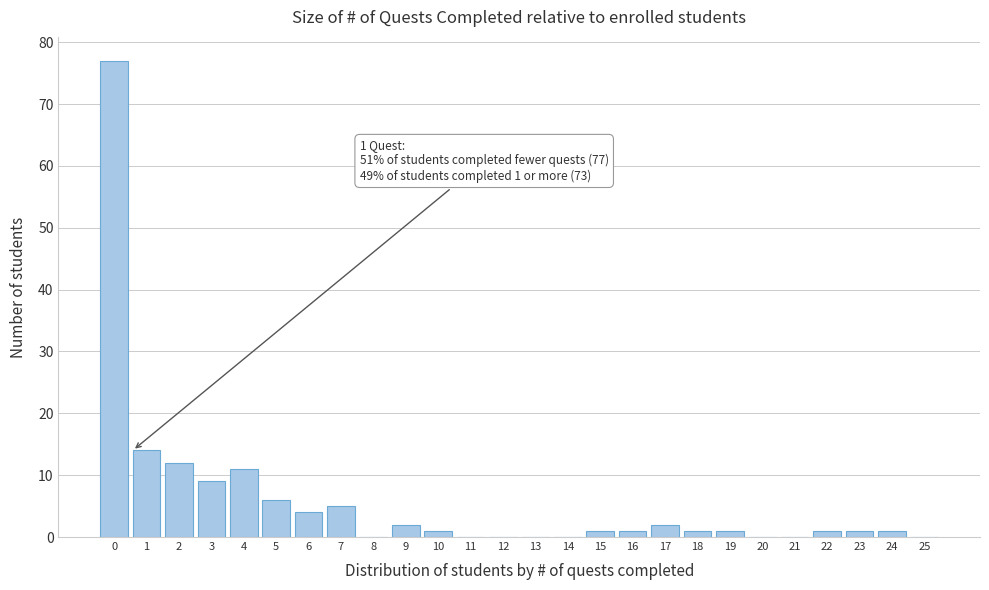

Reading left to right, extract all data points from this chart.

0=77	1=14	2=12	3=9	4=11	5=6	6=4	7=5	8=0	9=2	10=1	11=0	12=0	13=0	14=0	15=1	16=1	17=2	18=1	19=1	20=0	21=0	22=1	23=1	24=1	25=0